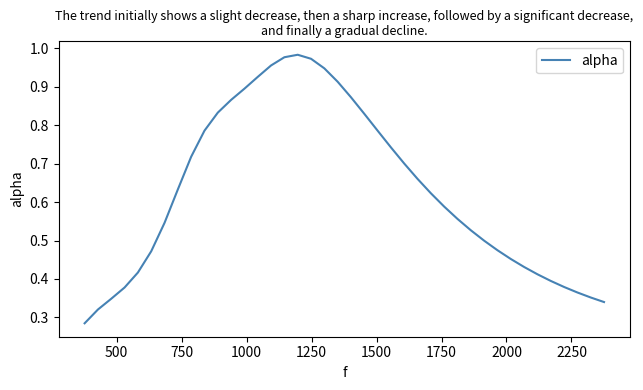

Does the chart display data point markers on the line(s)?

No